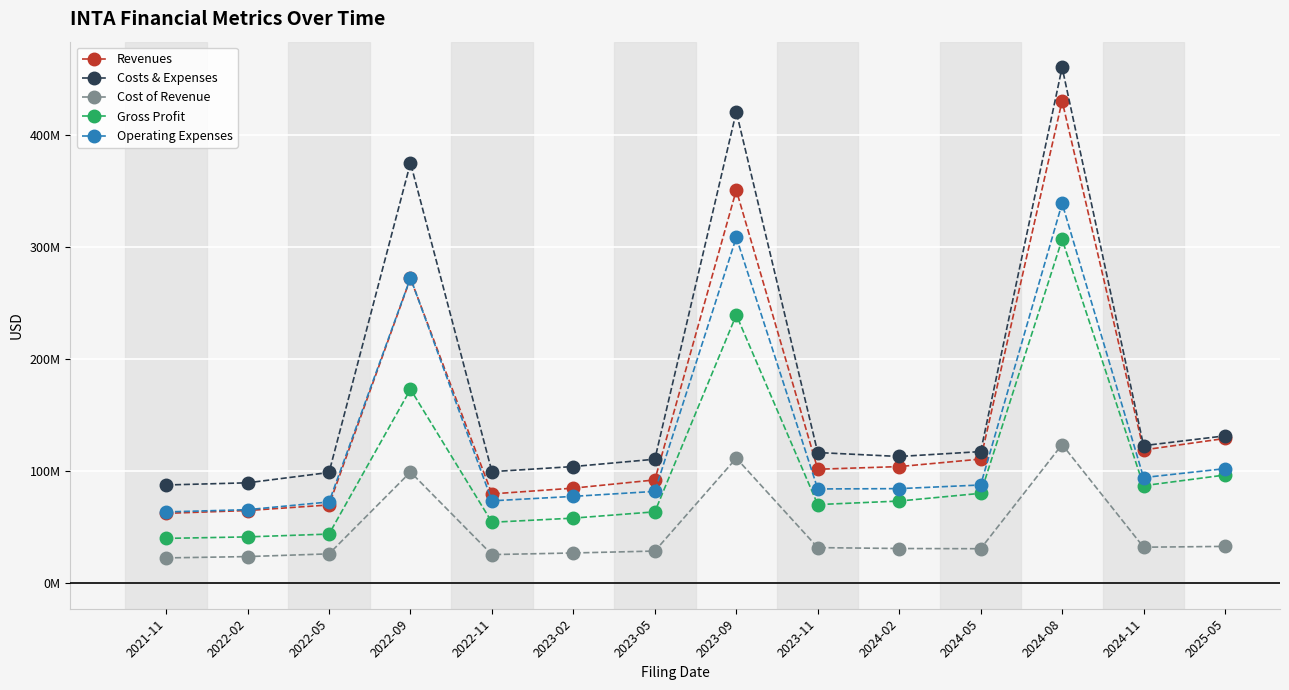

Rank the series by their maximum value, from highest to lowest.

Costs & Expenses, Revenues, Operating Expenses, Gross Profit, Cost of Revenue